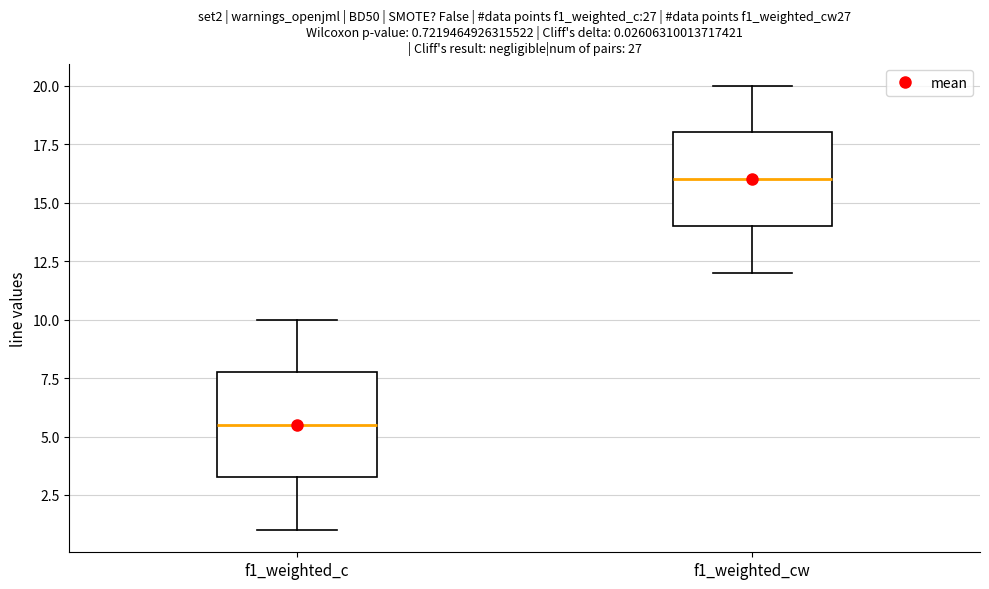

Which box is the tallest, from its lower edge to its upper edge?

f1_weighted_c